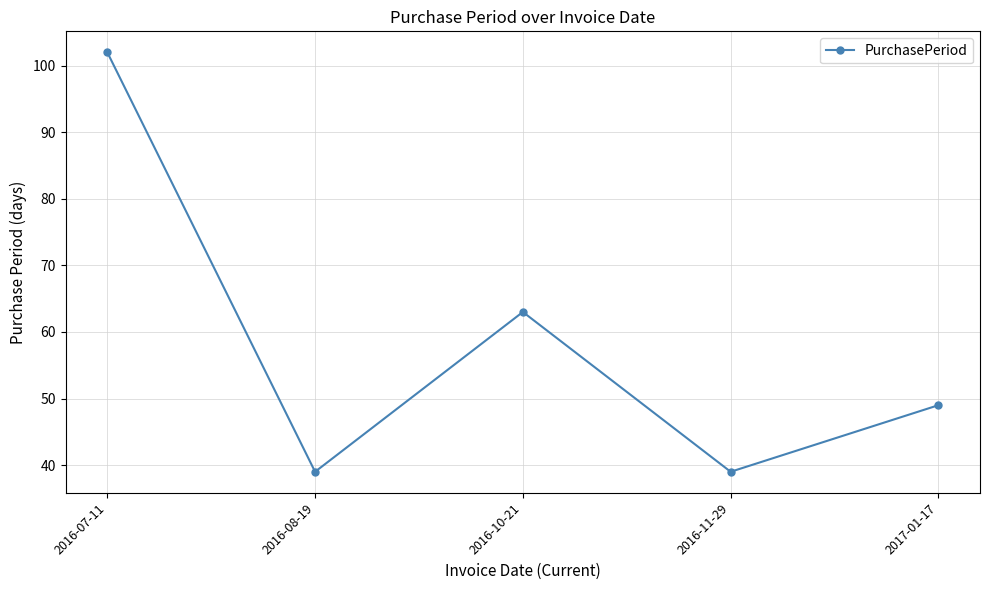

Count the values in the range 39 to 63.

4